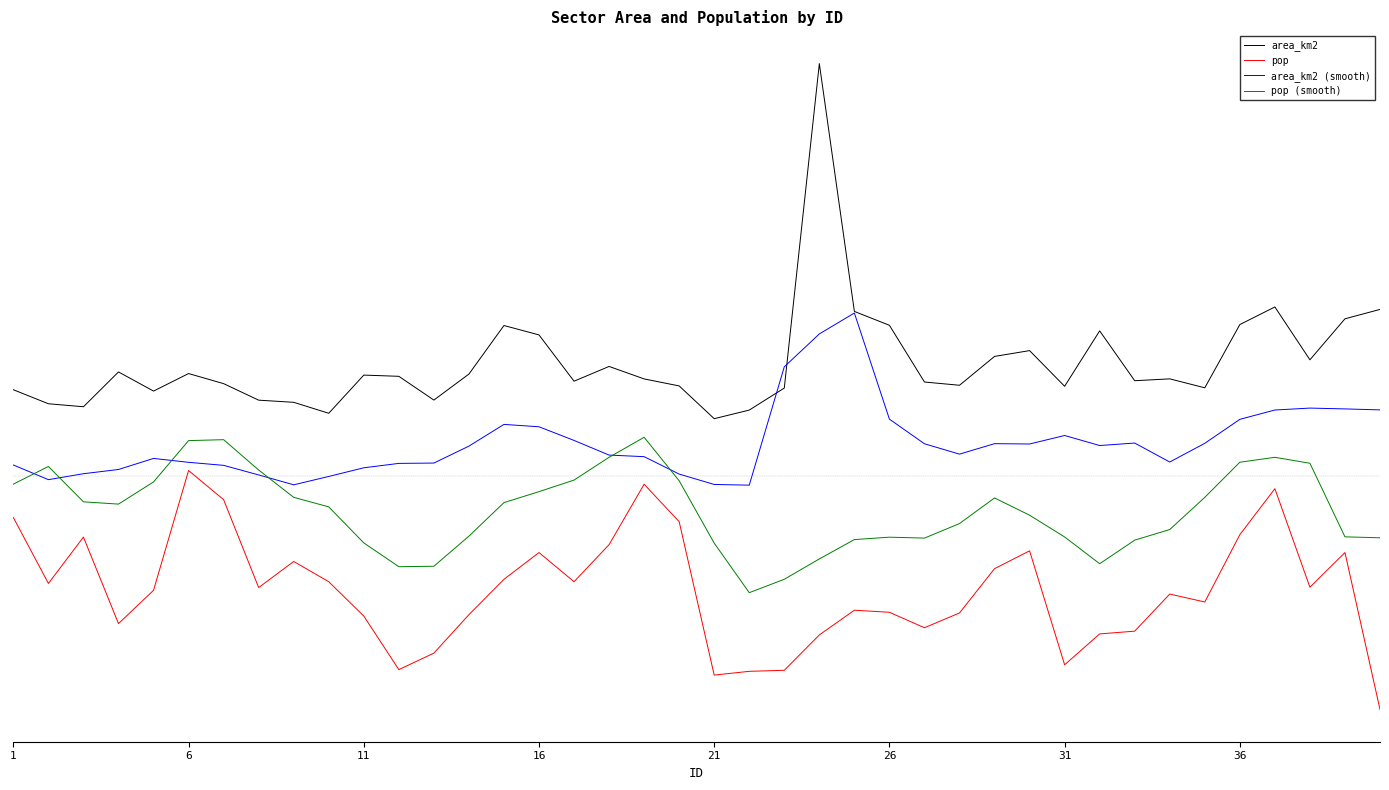

Does the chart display data point markers on the line(s)?

No